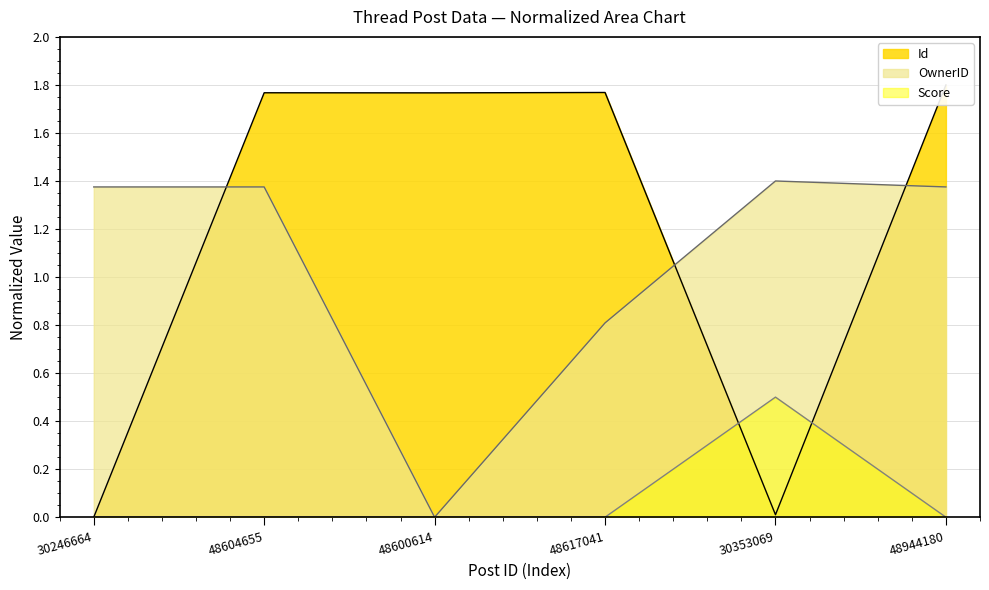

Which series changed the most between 48600614 and 48617041?

OwnerID